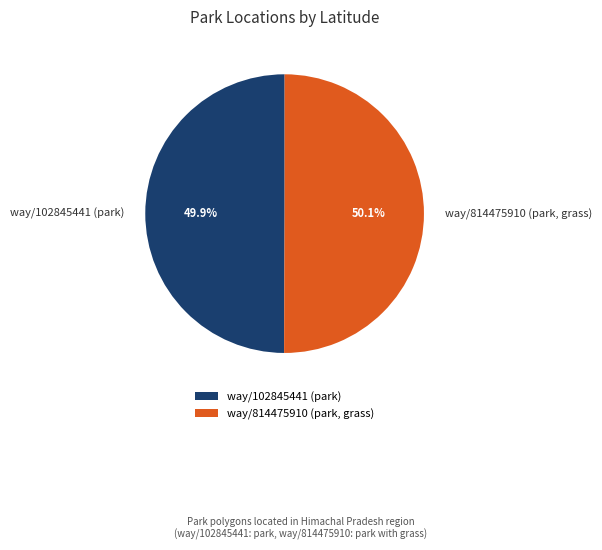

Is there a majority slice in this chart?

Yes